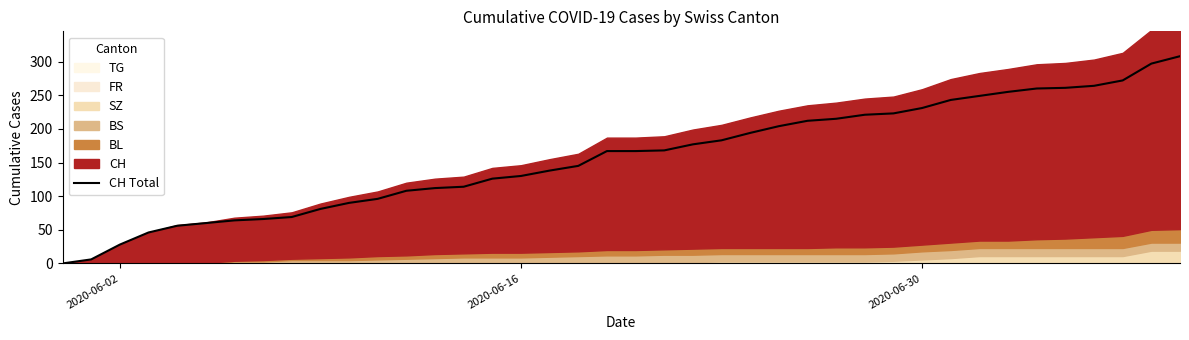

What is the difference between the maximum and minimum values?

308